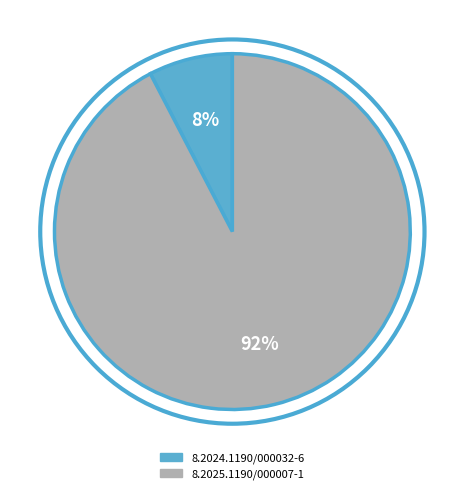

Is it true that 8.2025.1190/000007-1 is 92% of the pie?

True